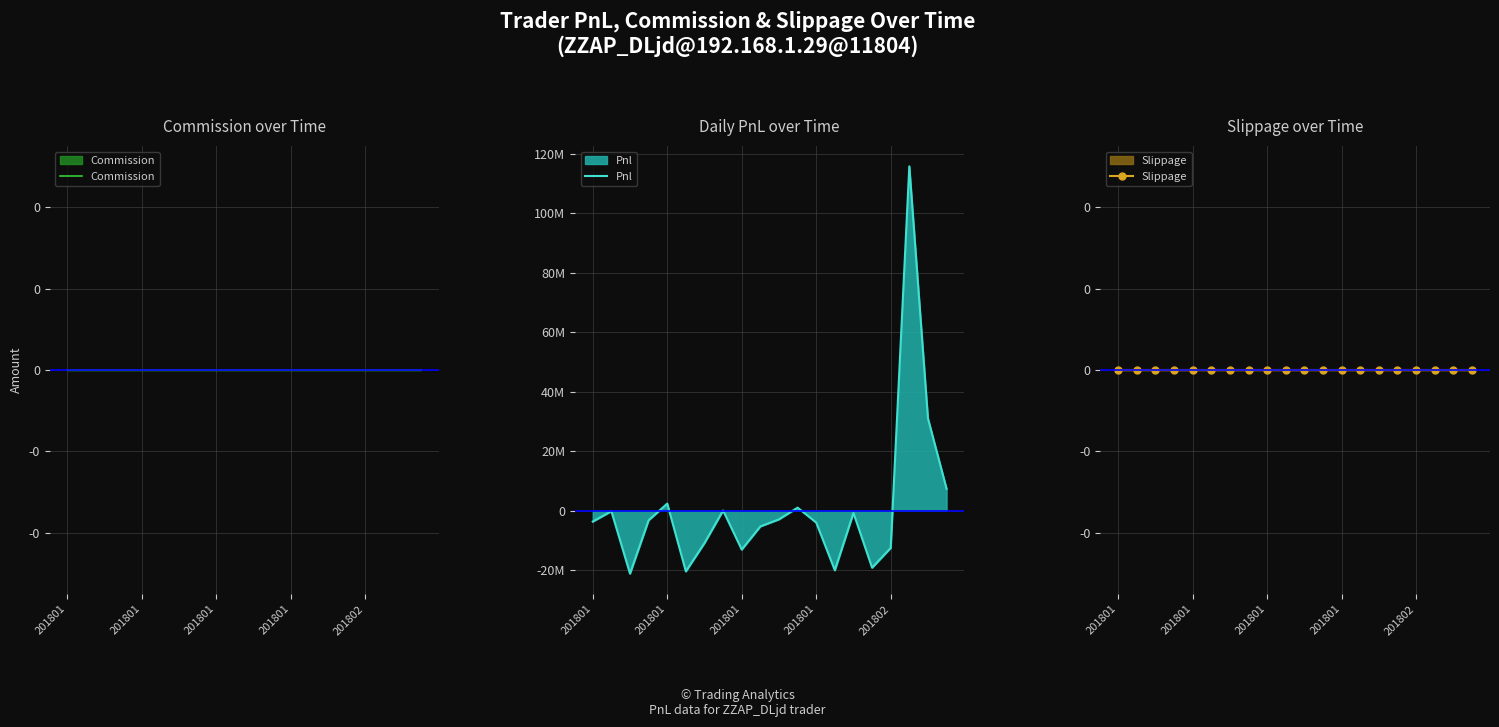

At which category is the sum across all series the highest?

17